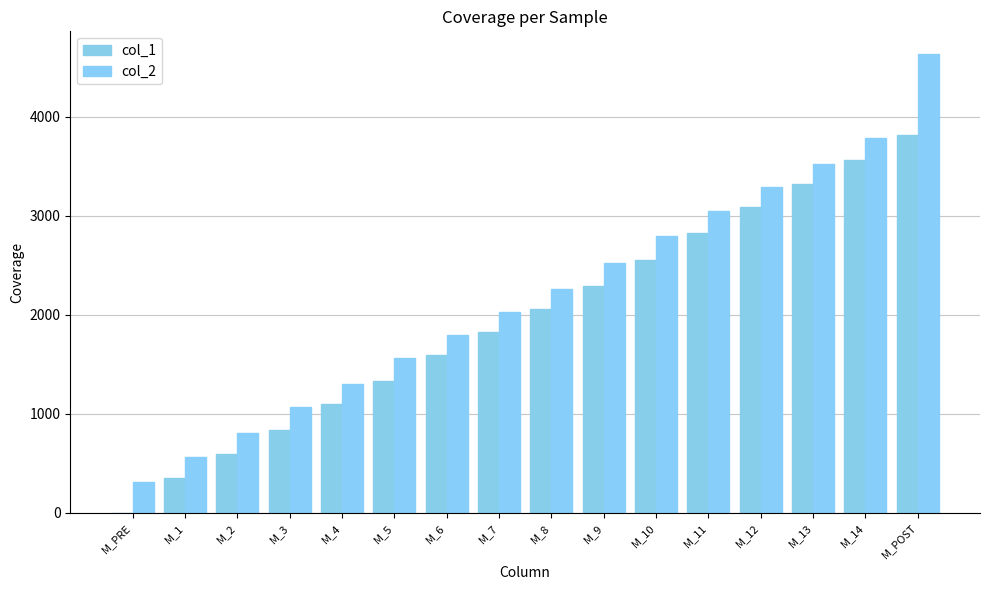

Does the chart contain stacked bars?

No